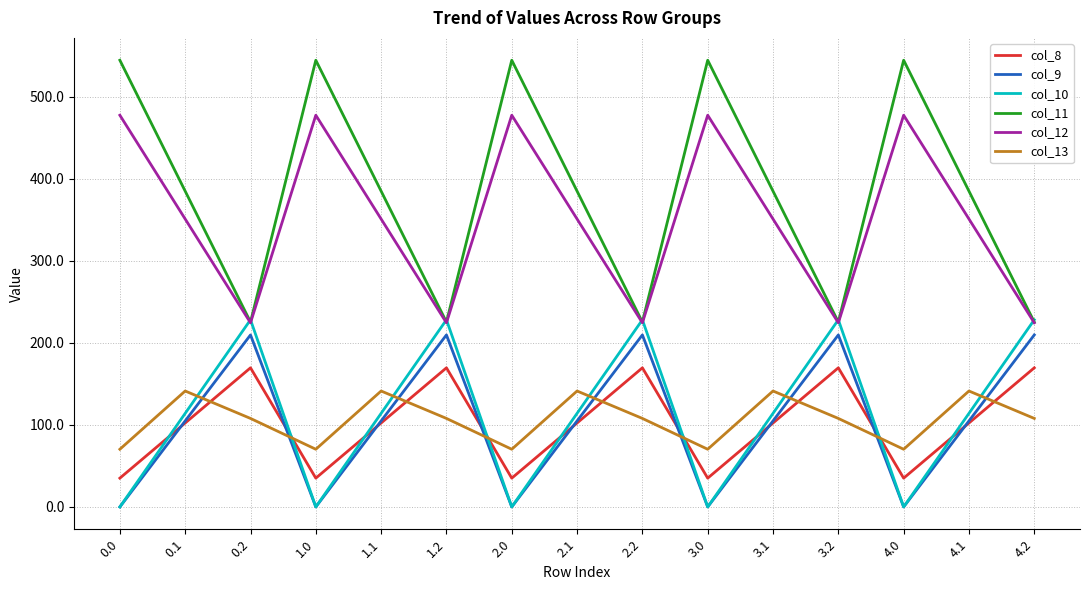

How many interior local valleys does the col_11 series have?

4